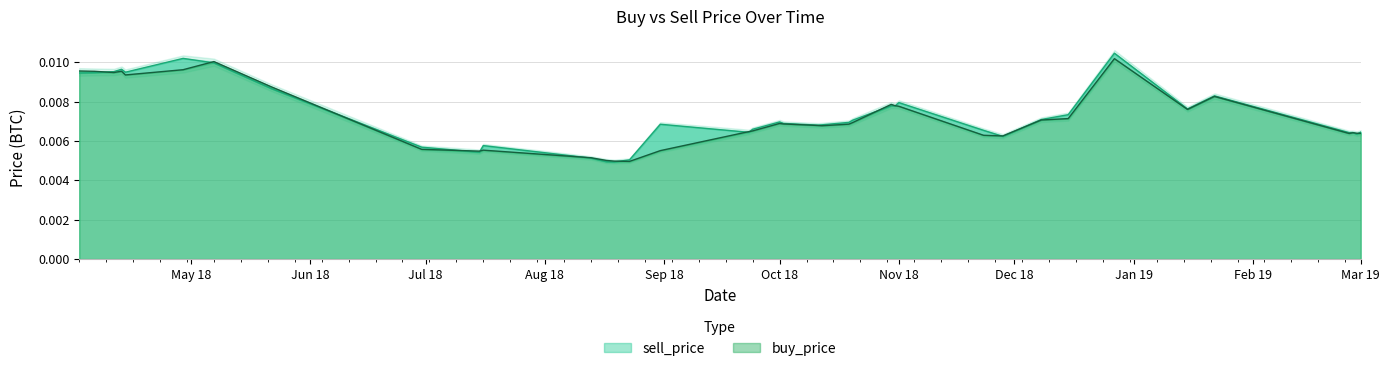

What are all the series names shown in the legend?

sell_price, buy_price